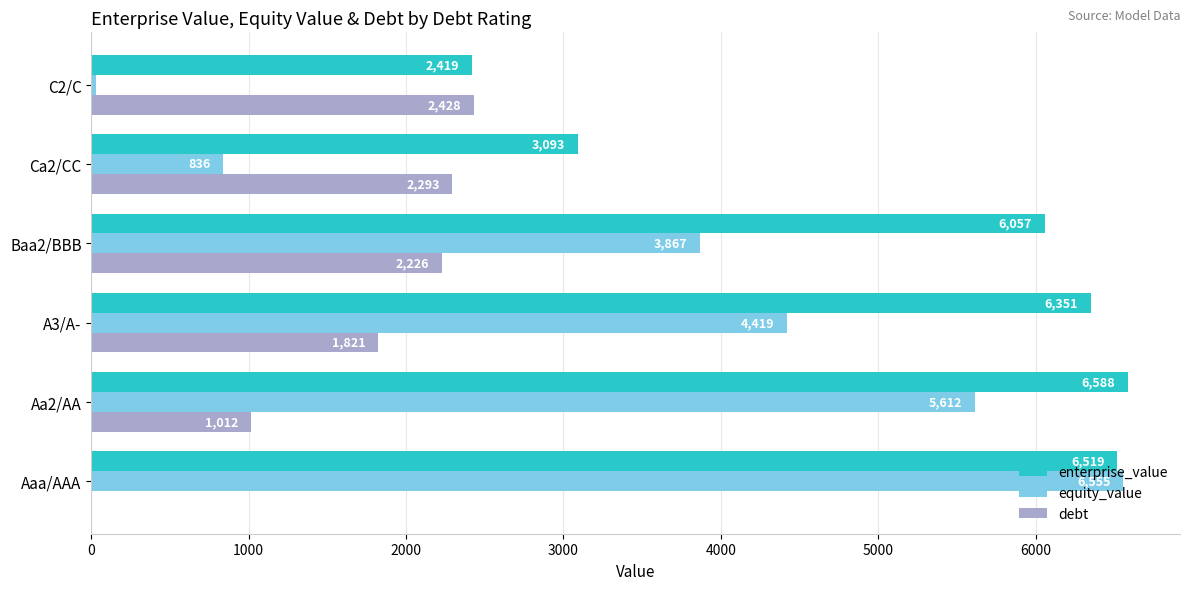

What is the highest value of the debt series?

2428.2